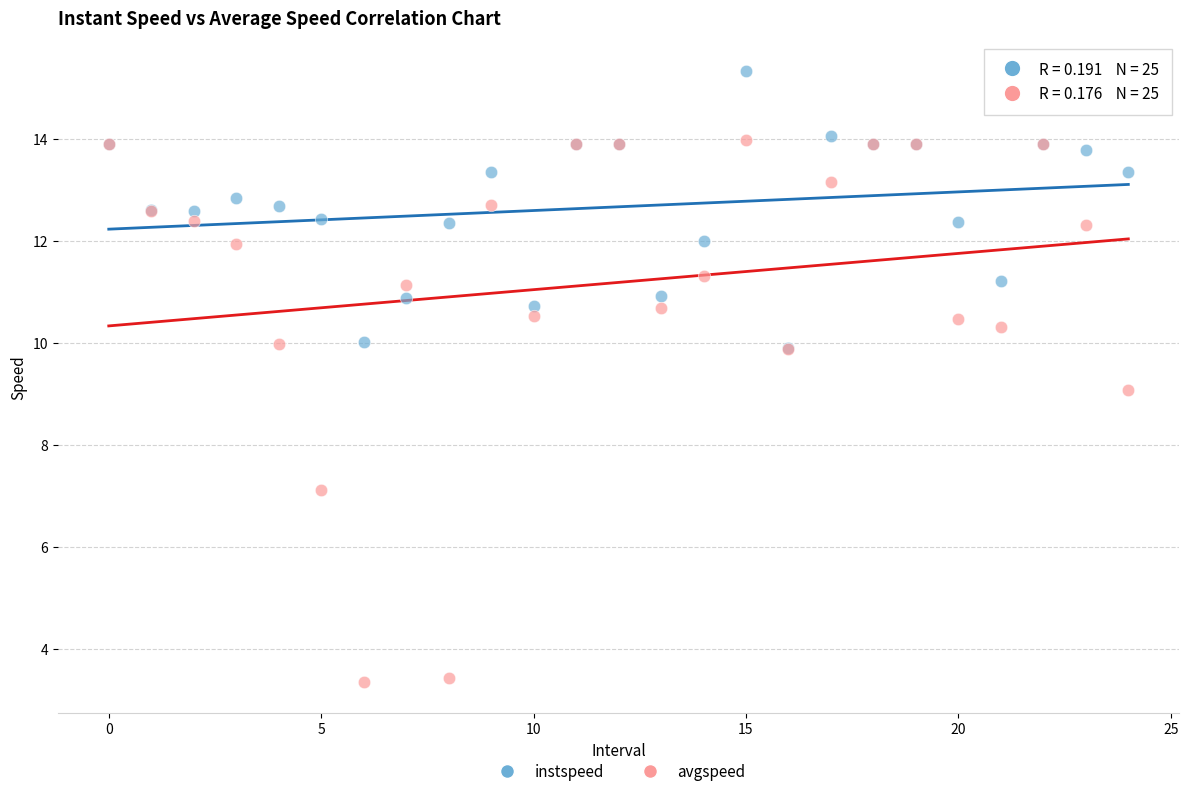

In the avgspeed series, what Y value is closest to 8?

7.1